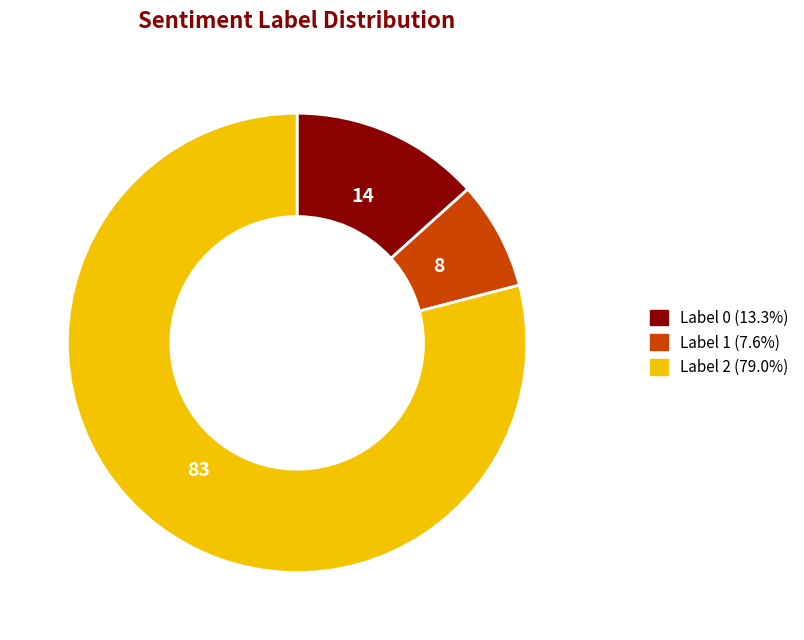

Does any single category account for the majority?

Yes